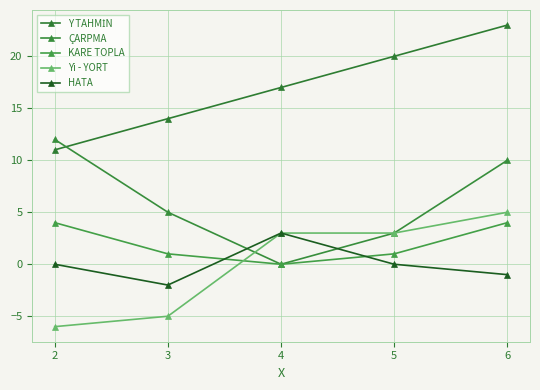

Count the number of categories in the chart.

5